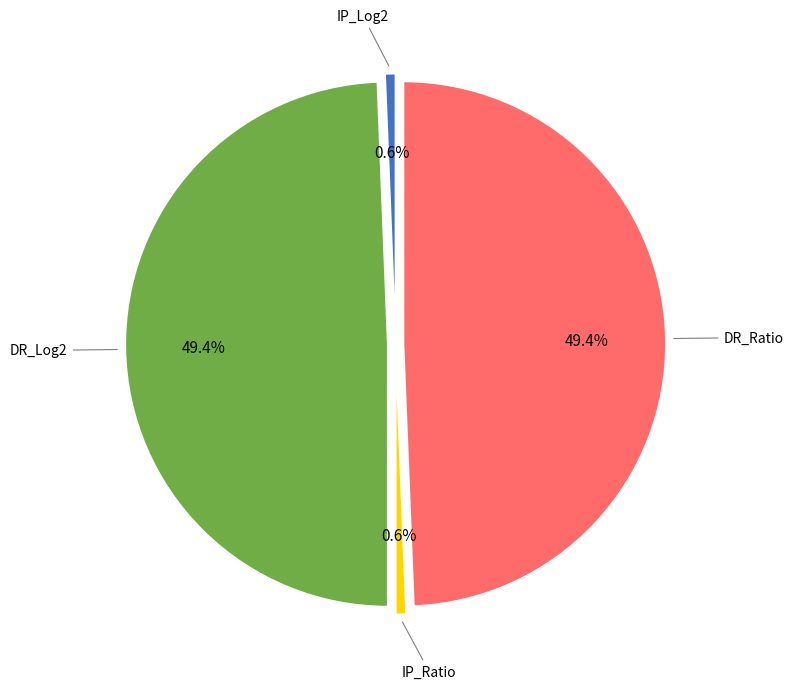

How many segments does this pie chart have?

4